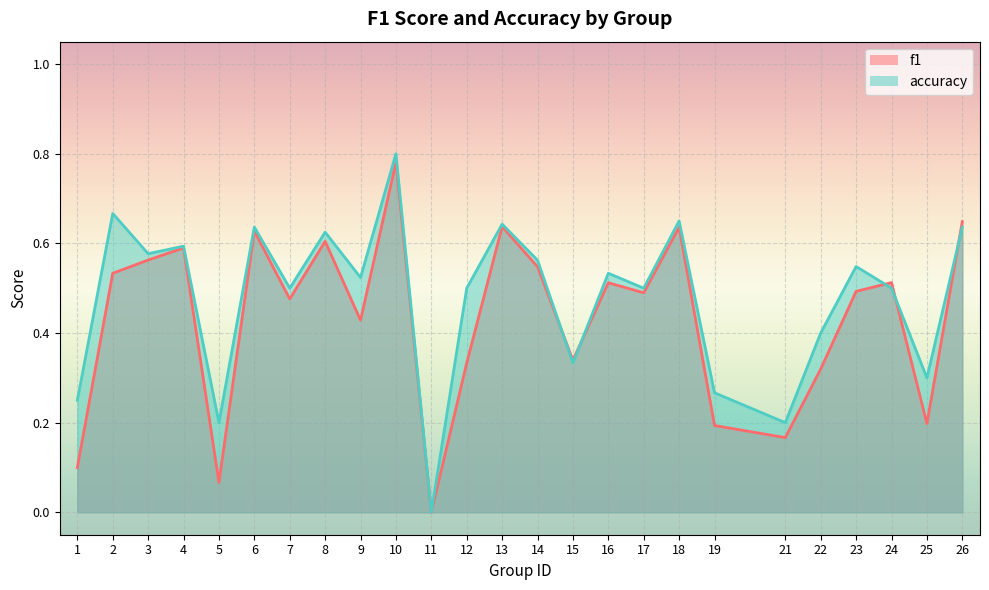

True or false: f1 has a value of 0.1 at 19.

False